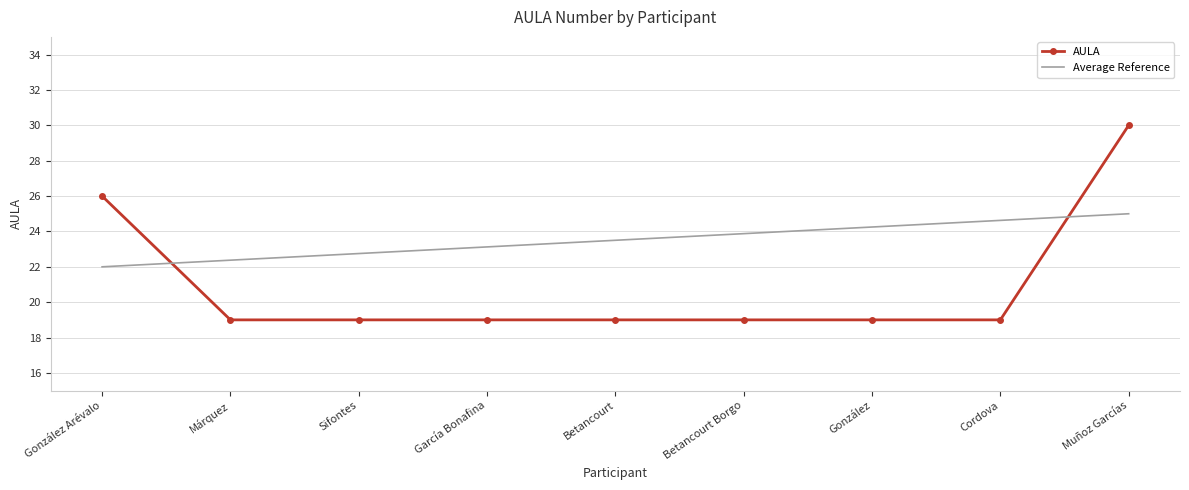

Which series has the largest total across all categories?

Average Reference